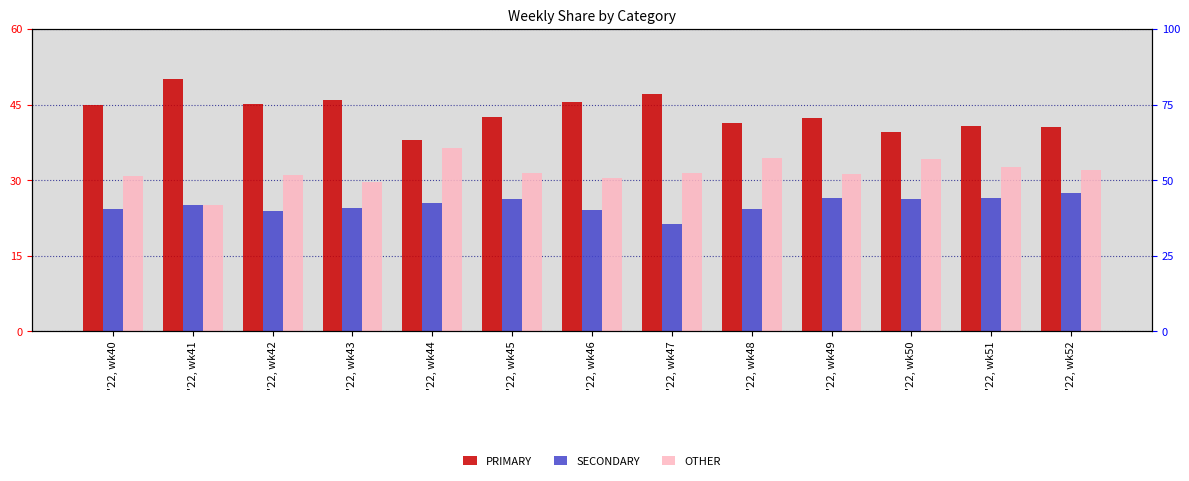

Reading left to right, transcribe all the data shown in this chart.

PRIMARY: '22, wk40=44.9	'22, wk41=50.0	'22, wk42=45.2	'22, wk43=45.8	'22, wk44=38.0	'22, wk45=42.5	'22, wk46=45.5	'22, wk47=47.1	'22, wk48=41.4	'22, wk49=42.2	'22, wk50=39.5	'22, wk51=40.8	'22, wk52=40.5
SECONDARY: '22, wk40=24.2	'22, wk41=25.0	'22, wk42=23.9	'22, wk43=24.5	'22, wk44=25.6	'22, wk45=26.2	'22, wk46=24.1	'22, wk47=21.4	'22, wk48=24.2	'22, wk49=26.4	'22, wk50=26.4	'22, wk51=26.5	'22, wk52=27.5
OTHER: '22, wk40=30.9	'22, wk41=25.0	'22, wk42=31.0	'22, wk43=29.7	'22, wk44=36.4	'22, wk45=31.3	'22, wk46=30.4	'22, wk47=31.5	'22, wk48=34.3	'22, wk49=31.3	'22, wk50=34.1	'22, wk51=32.7	'22, wk52=31.9